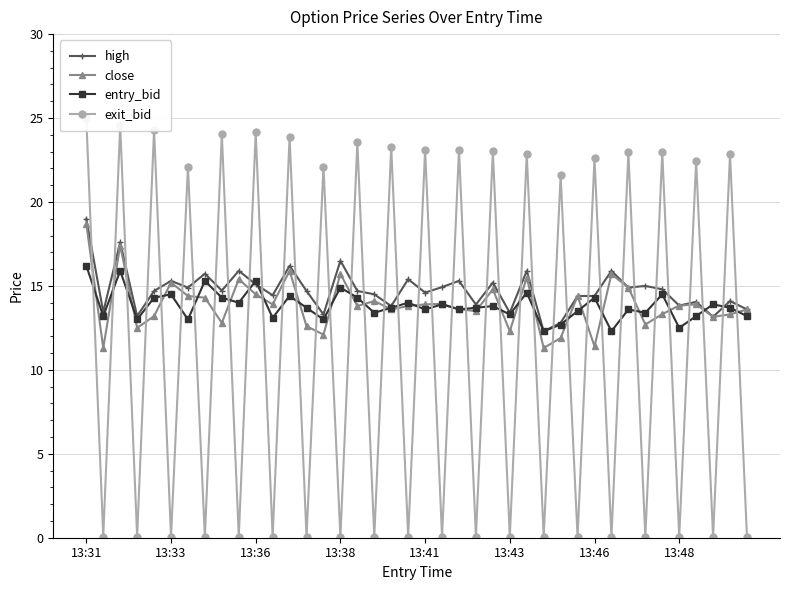

At which category is the sum across all series the highest?

13:31